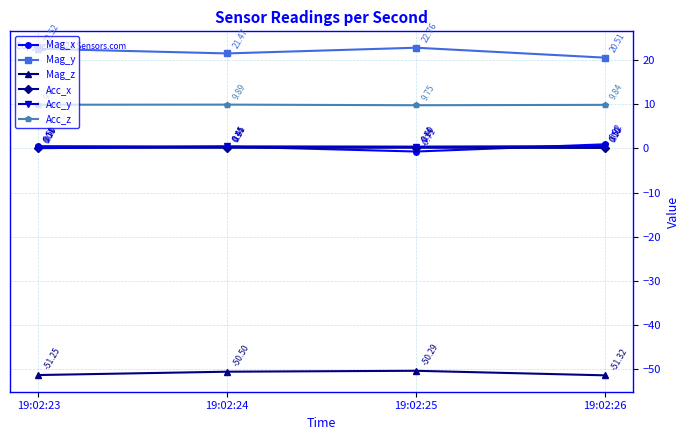

How many interior local valleys does the Acc_z series have?

1